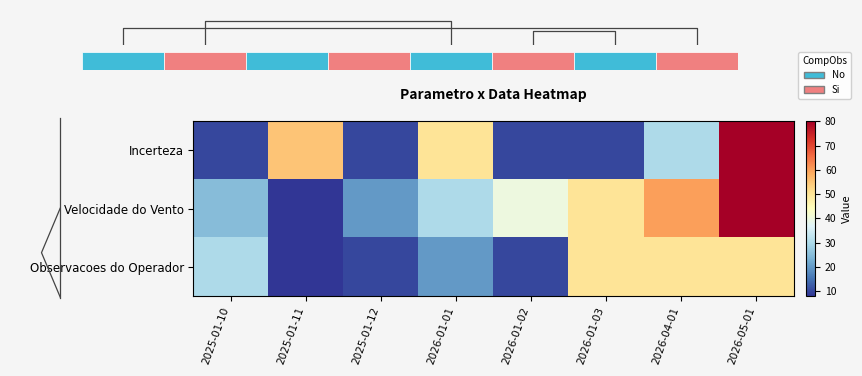

What is the sum of all Velocidade do Vento values?

313